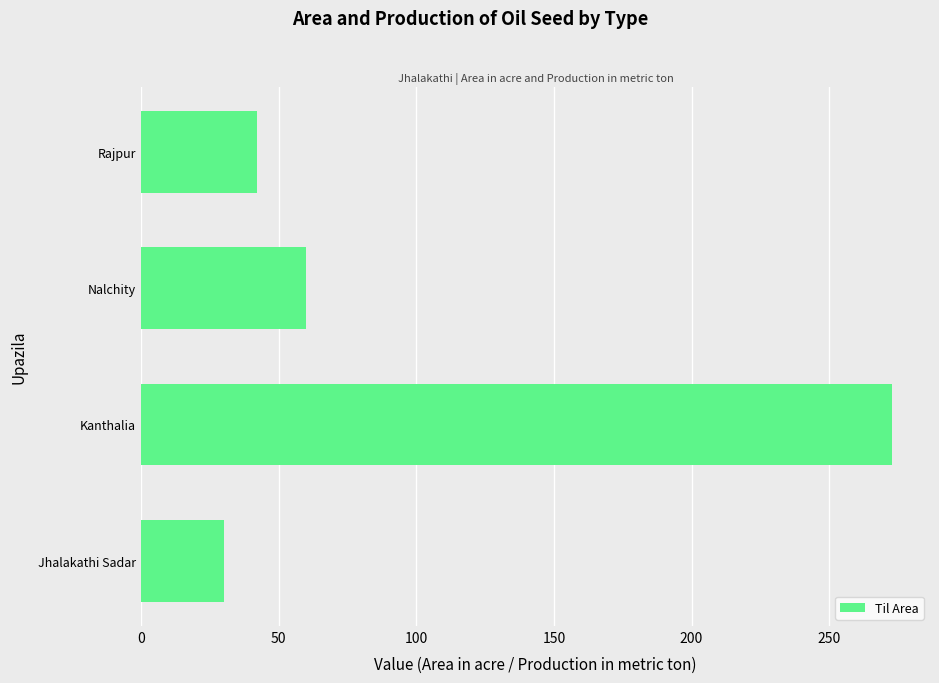

What is the ratio of the value at Nalchity to the value at Jhalakathi Sadar?

2.0